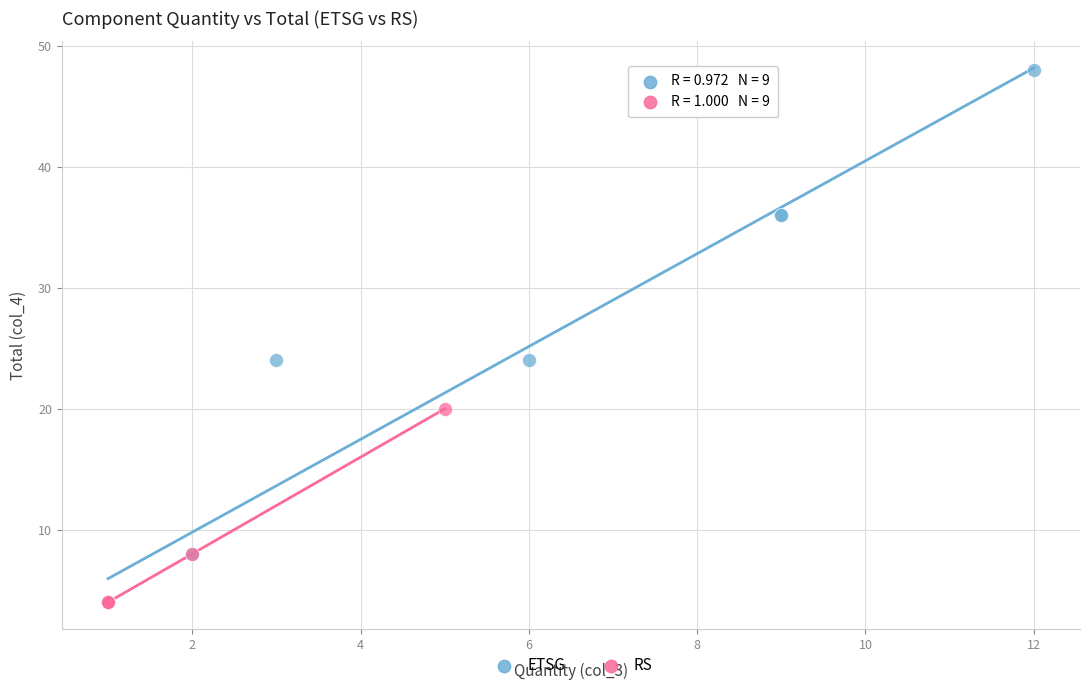

What are all the series names shown in the legend?

ETSG, RS